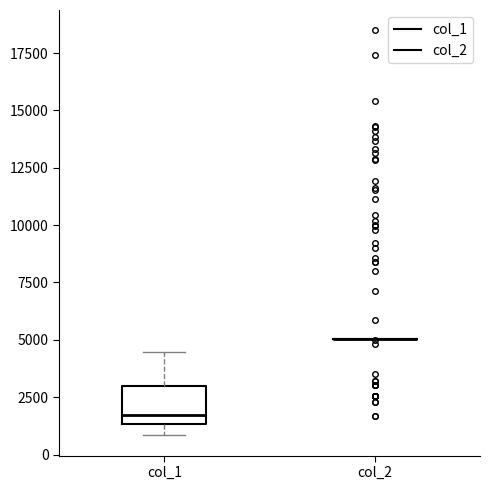

Which box is the tallest, from its lower edge to its upper edge?

col_1